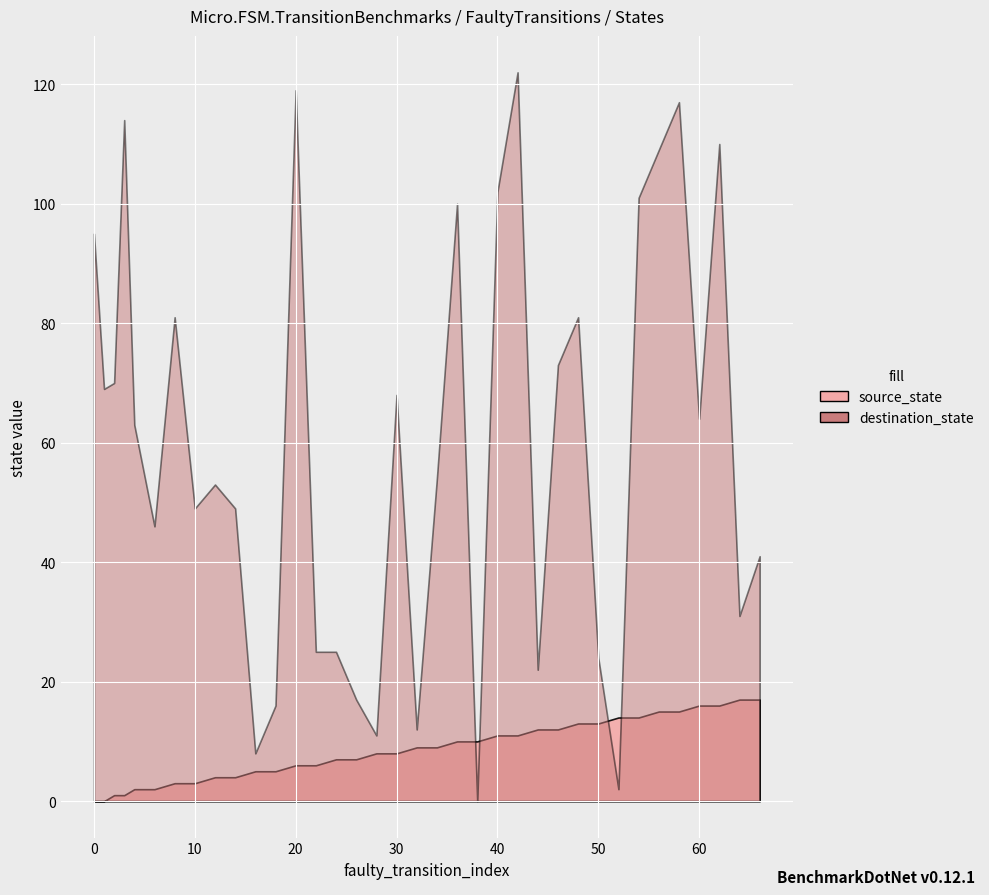

List the labels in order of source_state value, largest first.

64, 66, 60, 62, 56, 58, 52, 54, 48, 50, 44, 46, 40, 42, 36, 38, 32, 34, 28, 30, 24, 26, 20, 22, 16, 18, 12, 14, 8, 10, 4, 6, 2, 3, 0, 1